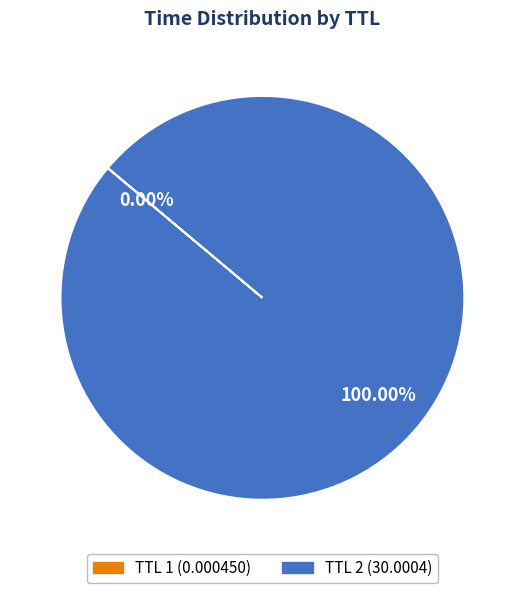

Is there a majority slice in this chart?

Yes